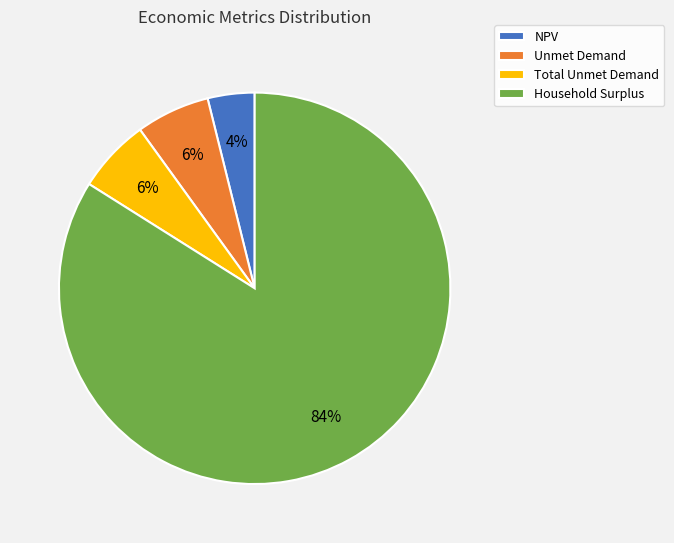

Which category has the biggest portion of the pie?

Household Surplus